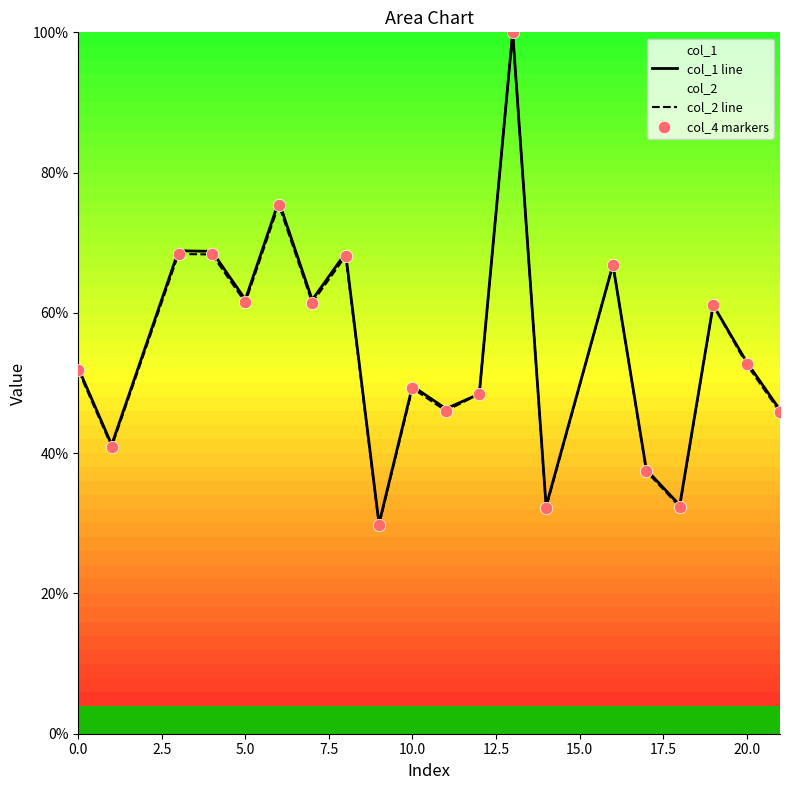

Which series has the largest total across all categories?

col_1 line